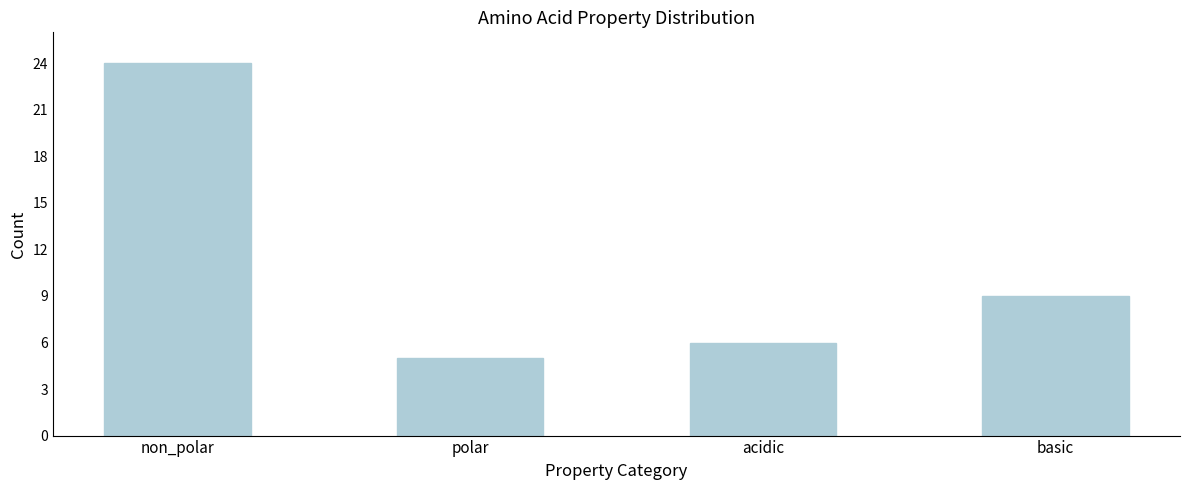

Reading right to left, extract all data points from this chart.

9	6	5	24